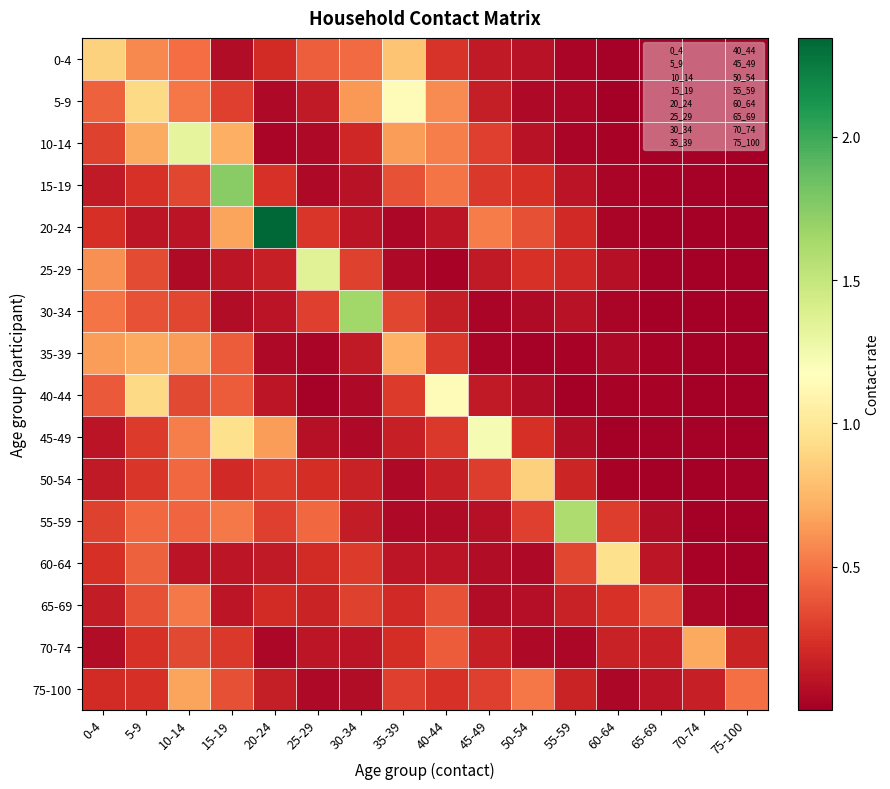

Reading right to left, extract all data points from this chart.

0-4: 75-100=0.0	70-74=0.0	65-69=0.0	60-64=0.0	55-59=0.0	50-54=0.1	45-49=0.1	40-44=0.2	35-39=0.8	30-34=0.5	25-29=0.4	20-24=0.2	15-19=0.1	10-14=0.5	5-9=0.6	0-4=0.9
5-9: 75-100=0.0	70-74=0.0	65-69=0.0	60-64=0.0	55-59=0.0	50-54=0.0	45-49=0.2	40-44=0.6	35-39=1.1	30-34=0.6	25-29=0.1	20-24=0.1	15-19=0.3	10-14=0.5	5-9=0.9	0-4=0.4
10-14: 75-100=0.0	70-74=0.0	65-69=0.0	60-64=0.0	55-59=0.0	50-54=0.1	45-49=0.3	40-44=0.5	35-39=0.6	30-34=0.2	25-29=0.1	20-24=0.0	15-19=0.7	10-14=1.3	5-9=0.7	0-4=0.3
15-19: 75-100=0.0	70-74=0.0	65-69=0.0	60-64=0.0	55-59=0.1	50-54=0.2	45-49=0.3	40-44=0.5	35-39=0.4	30-34=0.1	25-29=0.0	20-24=0.2	15-19=1.7	10-14=0.3	5-9=0.2	0-4=0.1
20-24: 75-100=0.0	70-74=0.0	65-69=0.0	60-64=0.0	55-59=0.2	50-54=0.4	45-49=0.5	40-44=0.1	35-39=0.0	30-34=0.1	25-29=0.3	20-24=2.3	15-19=0.7	10-14=0.1	5-9=0.1	0-4=0.2
25-29: 75-100=0.0	70-74=0.0	65-69=0.0	60-64=0.1	55-59=0.2	50-54=0.2	45-49=0.1	40-44=0.0	35-39=0.1	30-34=0.3	25-29=1.4	20-24=0.2	15-19=0.1	10-14=0.1	5-9=0.3	0-4=0.6
30-34: 75-100=0.0	70-74=0.0	65-69=0.0	60-64=0.0	55-59=0.1	50-54=0.1	45-49=0.0	40-44=0.1	35-39=0.3	30-34=1.7	25-29=0.3	20-24=0.1	15-19=0.1	10-14=0.3	5-9=0.4	0-4=0.5
35-39: 75-100=0.0	70-74=0.0	65-69=0.0	60-64=0.1	55-59=0.0	50-54=0.0	45-49=0.0	40-44=0.3	35-39=0.7	30-34=0.1	25-29=0.0	20-24=0.0	15-19=0.4	10-14=0.6	5-9=0.7	0-4=0.6
40-44: 75-100=0.0	70-74=0.0	65-69=0.0	60-64=0.0	55-59=0.0	50-54=0.1	45-49=0.1	40-44=1.1	35-39=0.3	30-34=0.1	25-29=0.0	20-24=0.1	15-19=0.4	10-14=0.3	5-9=0.9	0-4=0.4
45-49: 75-100=0.0	70-74=0.0	65-69=0.0	60-64=0.0	55-59=0.1	50-54=0.2	45-49=1.2	40-44=0.3	35-39=0.2	30-34=0.1	25-29=0.1	20-24=0.6	15-19=1.0	10-14=0.5	5-9=0.3	0-4=0.1
50-54: 75-100=0.0	70-74=0.0	65-69=0.0	60-64=0.0	55-59=0.2	50-54=0.9	45-49=0.3	40-44=0.2	35-39=0.0	30-34=0.2	25-29=0.2	20-24=0.3	15-19=0.2	10-14=0.5	5-9=0.3	0-4=0.1
55-59: 75-100=0.0	70-74=0.0	65-69=0.1	60-64=0.3	55-59=1.6	50-54=0.3	45-49=0.1	40-44=0.1	35-39=0.0	30-34=0.1	25-29=0.5	20-24=0.3	15-19=0.5	10-14=0.4	5-9=0.5	0-4=0.3
60-64: 75-100=0.0	70-74=0.0	65-69=0.1	60-64=1.0	55-59=0.3	50-54=0.1	45-49=0.1	40-44=0.1	35-39=0.1	30-34=0.3	25-29=0.2	20-24=0.1	15-19=0.1	10-14=0.1	5-9=0.4	0-4=0.2
65-69: 75-100=0.0	70-74=0.0	65-69=0.4	60-64=0.2	55-59=0.2	50-54=0.1	45-49=0.1	40-44=0.4	35-39=0.2	30-34=0.3	25-29=0.2	20-24=0.2	15-19=0.1	10-14=0.5	5-9=0.4	0-4=0.1
70-74: 75-100=0.2	70-74=0.7	65-69=0.2	60-64=0.2	55-59=0.0	50-54=0.1	45-49=0.2	40-44=0.4	35-39=0.2	30-34=0.1	25-29=0.1	20-24=0.0	15-19=0.3	10-14=0.3	5-9=0.2	0-4=0.1
75-100: 75-100=0.5	70-74=0.2	65-69=0.1	60-64=0.0	55-59=0.2	50-54=0.5	45-49=0.3	40-44=0.2	35-39=0.3	30-34=0.1	25-29=0.1	20-24=0.2	15-19=0.4	10-14=0.7	5-9=0.2	0-4=0.2